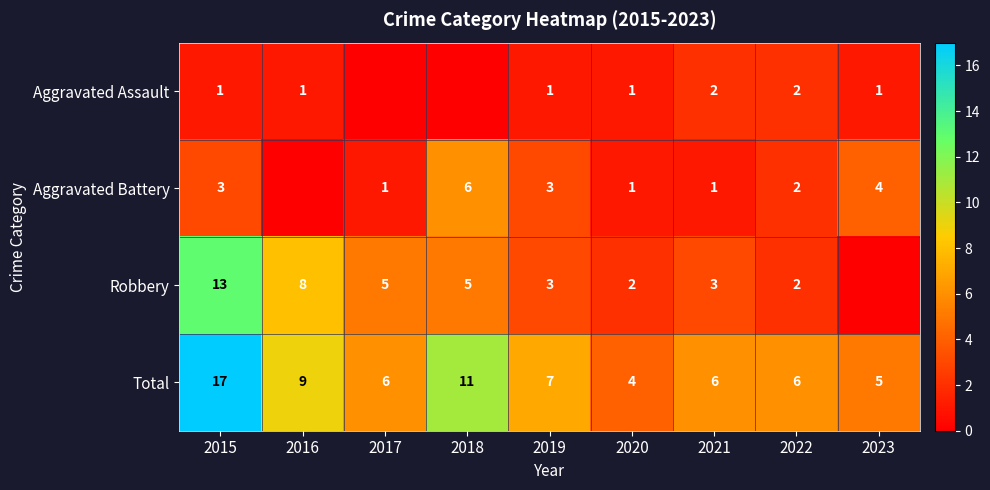

Is it true that Total equals 6 at 2021?

True